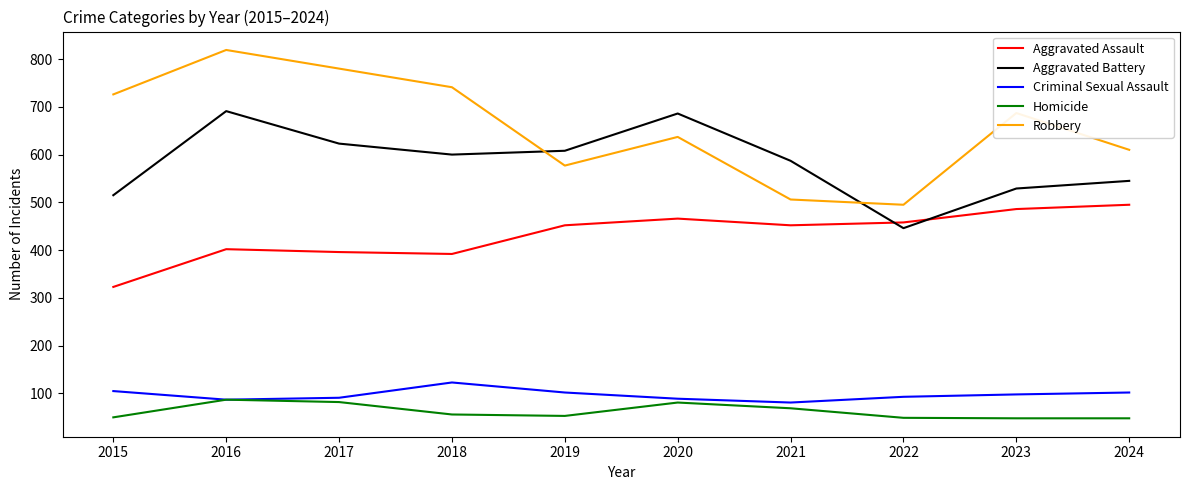

What is the total value across all series at 2015?

1719